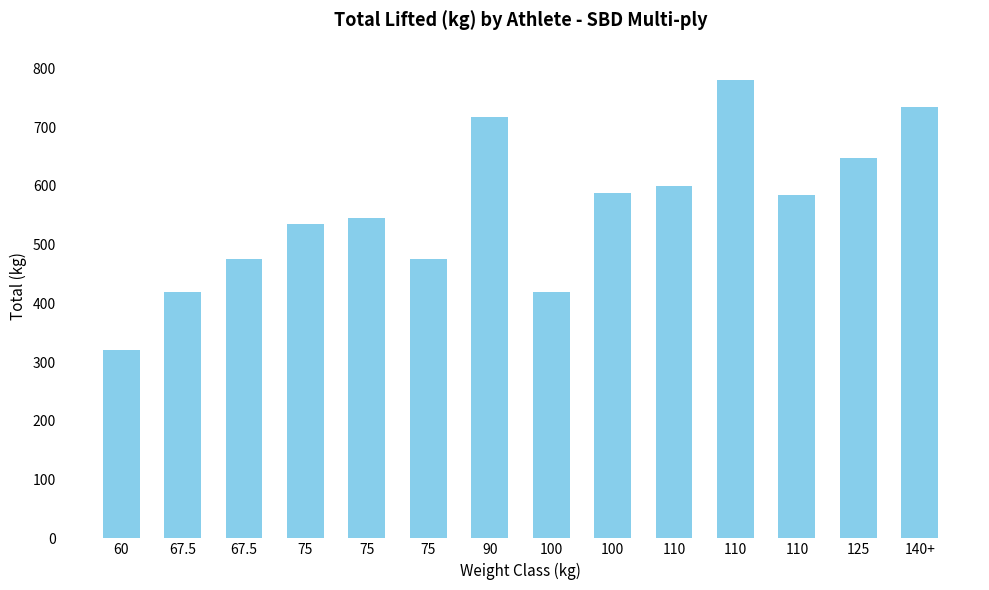

Reading right to left, transcribe all the data shown in this chart.

140+=735.0	125=647.5	110=585.0	110=780.0	110=600.0	100=587.5	100=420.0	90=717.5	75=475.0	75=545.0	75=535.0	67.5=475.0	67.5=420.0	60=320.0